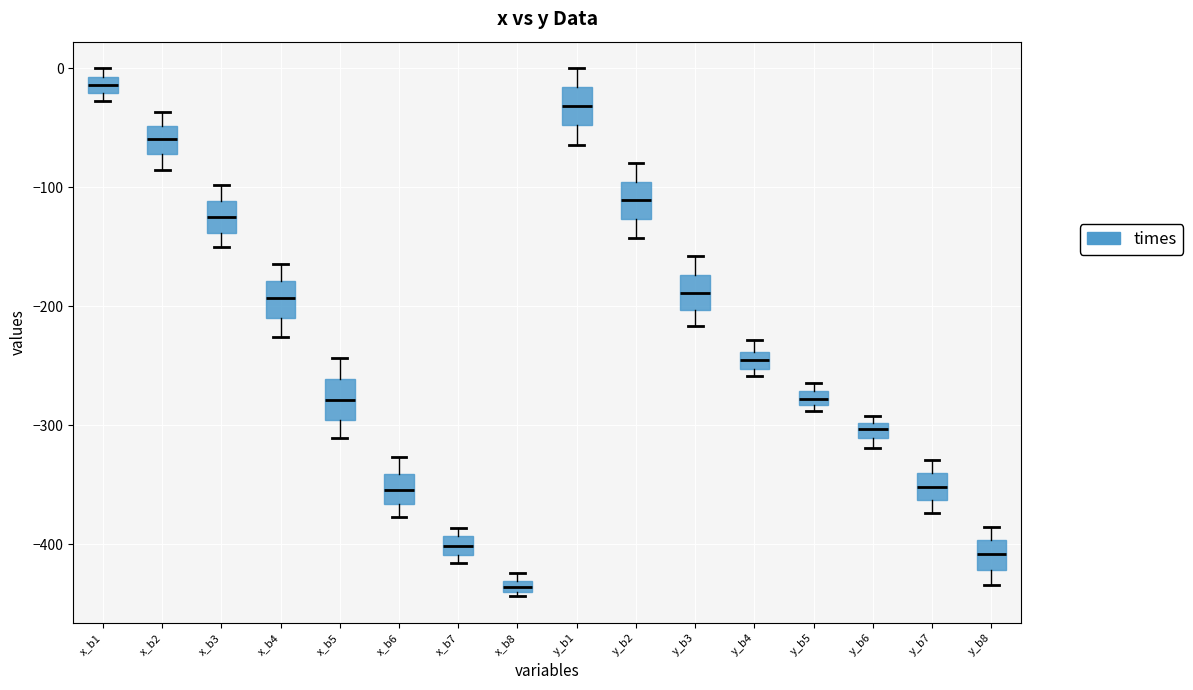

Which box has the lowest median line?

x_b8